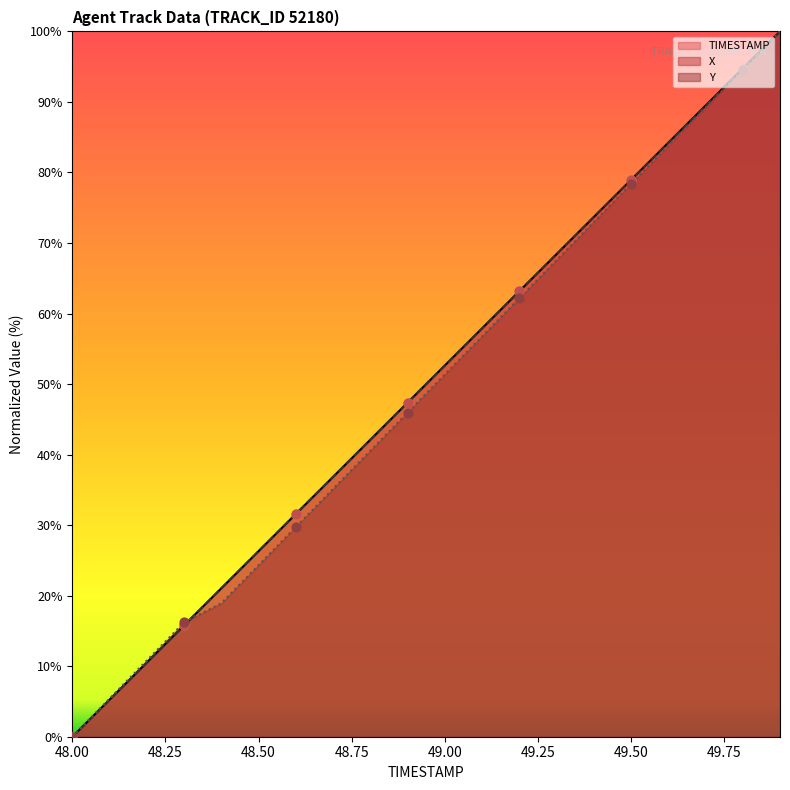

What is the total value across all series at 49.7?

268.1